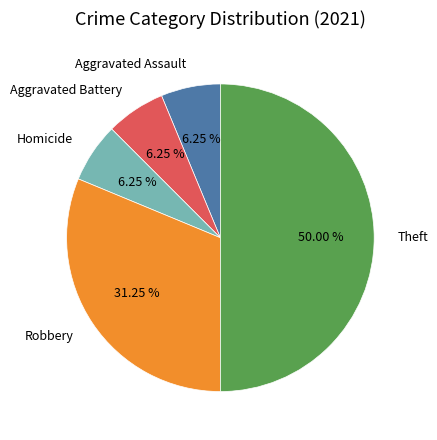

To the nearest percent, what is the combined percentage of Aggravated Battery and Theft?

56%